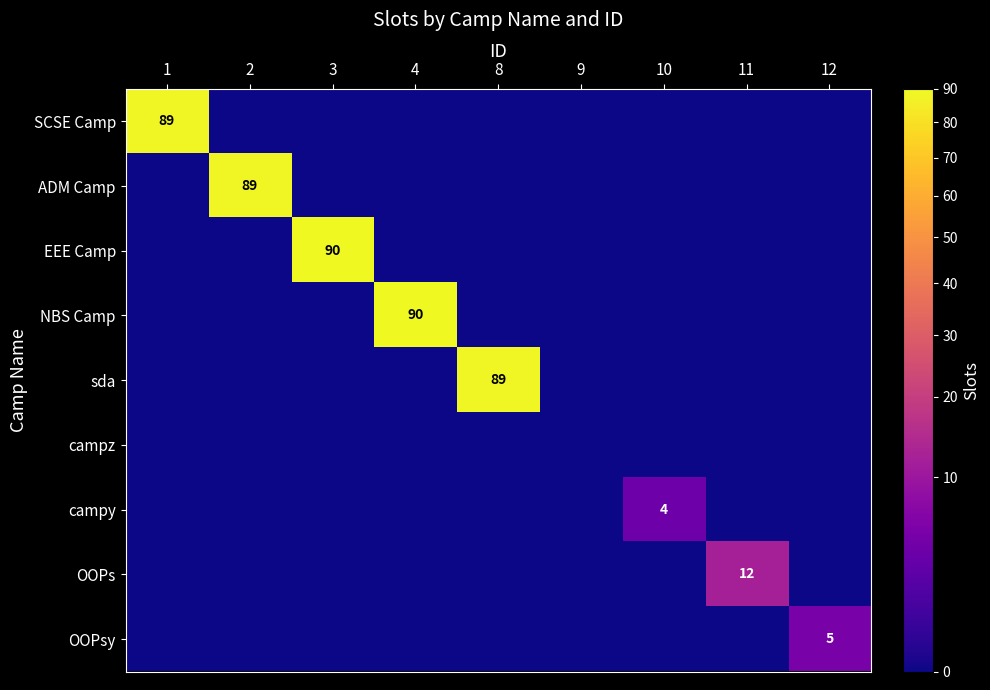

At how many categories does at least one series exceed 51?

5